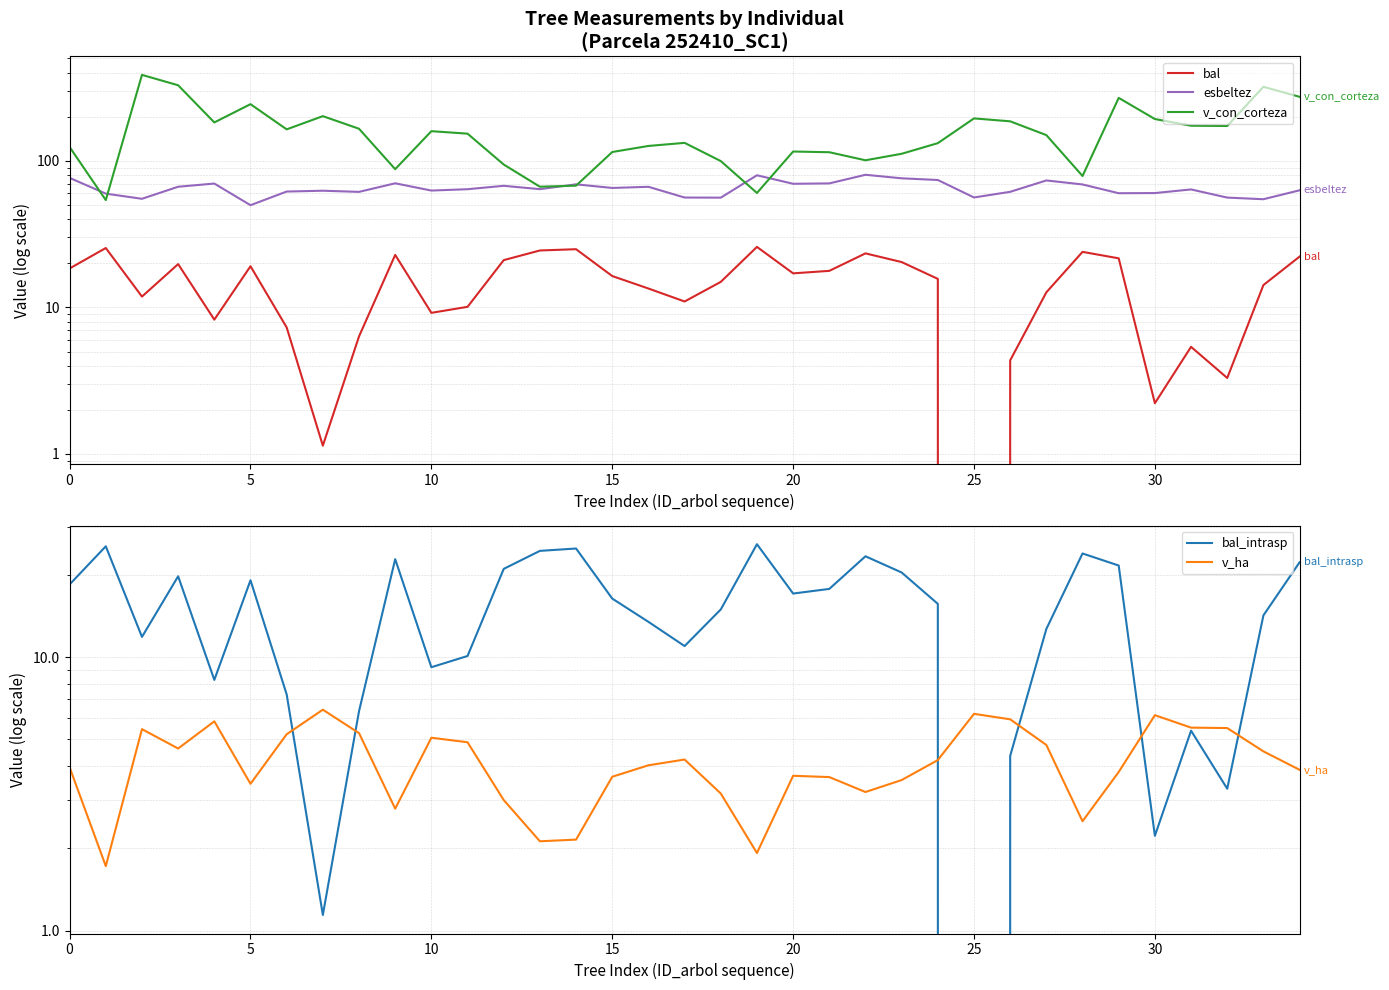

Is it true that esbeltez equals 56.2 at 25?

True